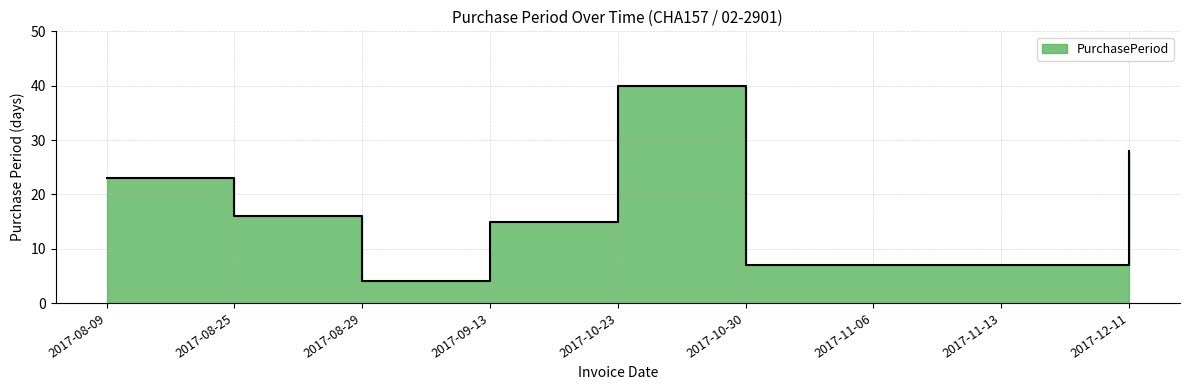

Between 2017-11-13 and 2017-08-25, which is larger?

2017-08-25